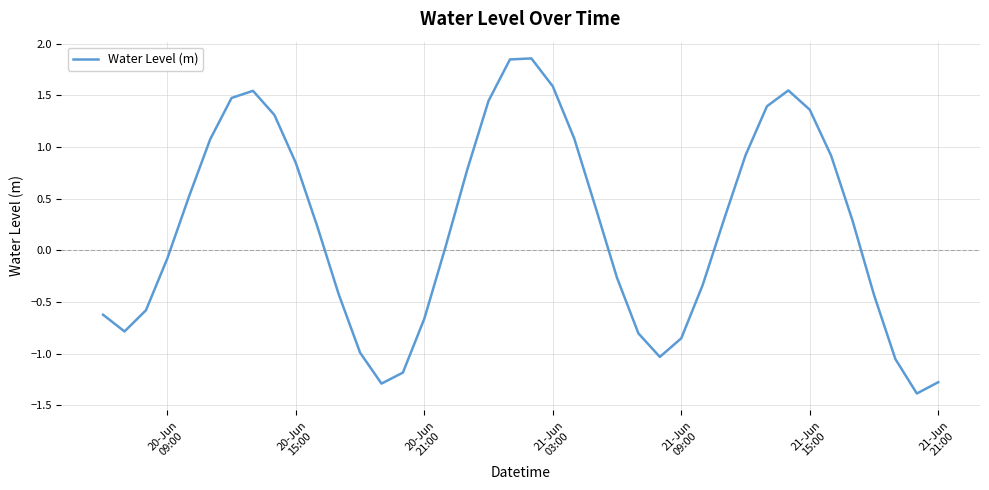

What is the minimum value shown in the chart?

-1.4